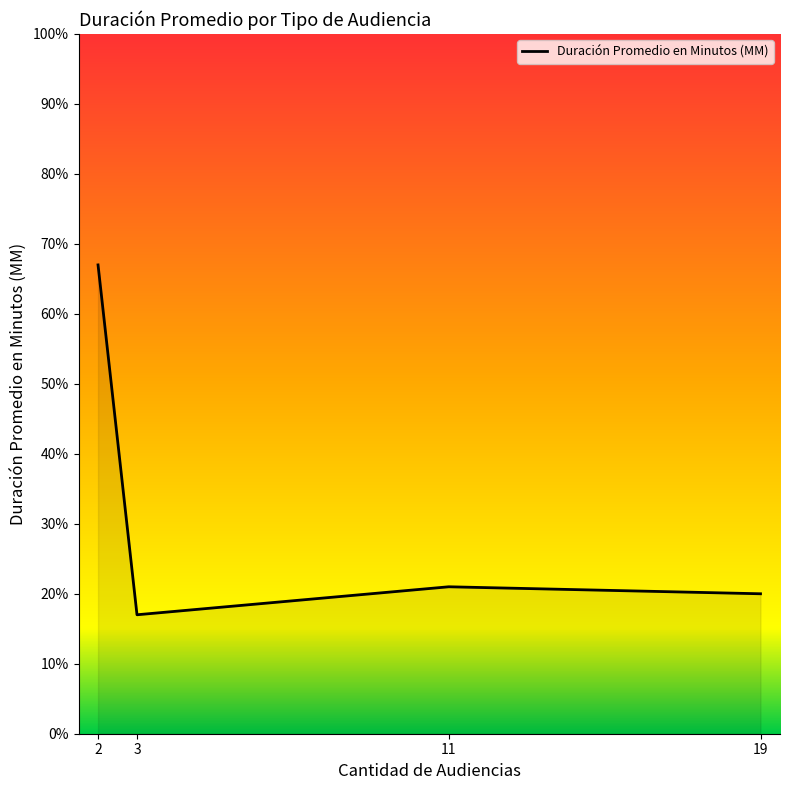

What is the average value?

31